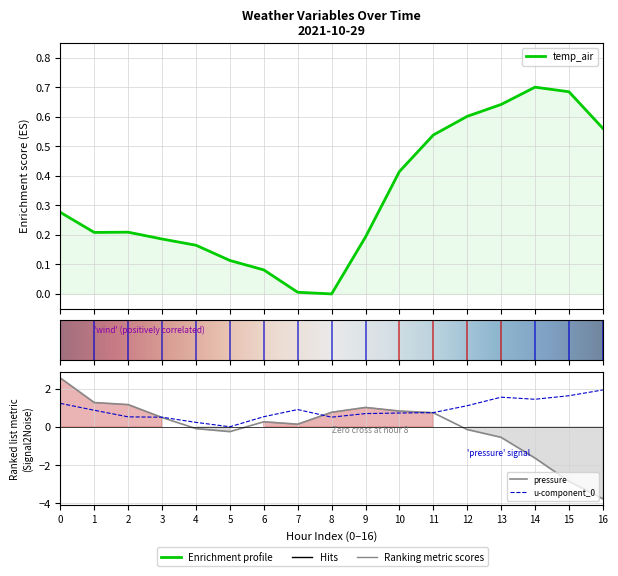

Where do pressure_norm and u-component_0 first cross each other?

2 and 3